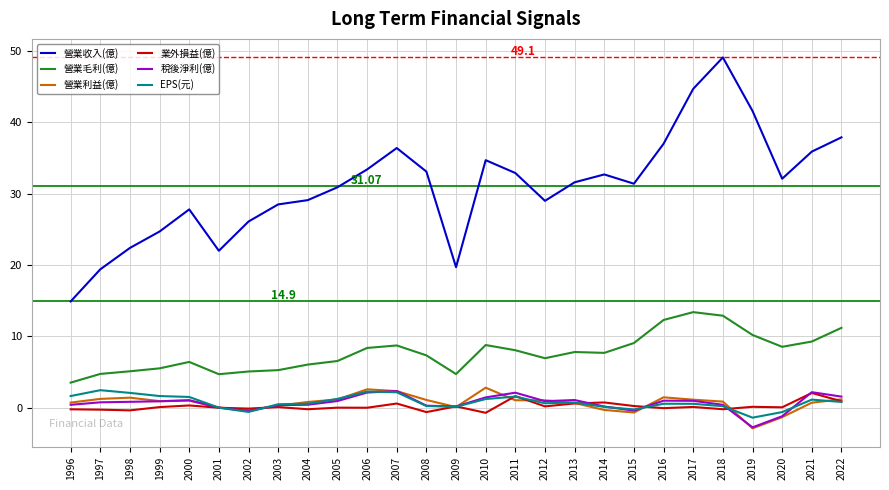

Is this an area chart (filled region under the line)?

No